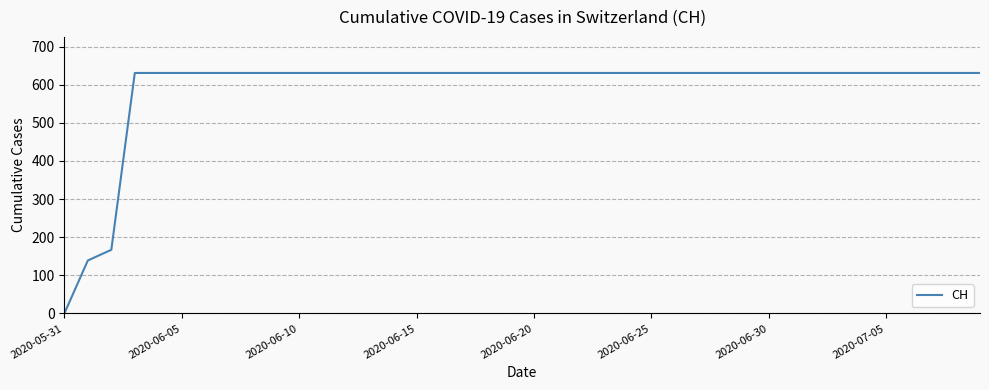

Reading right to left, transcribe all the data shown in this chart.

631	631	631	631	631	631	631	631	631	631	631	631	631	631	631	631	631	631	631	631	631	631	631	631	631	631	631	631	631	631	631	631	631	631	631	631	631	167	139	0